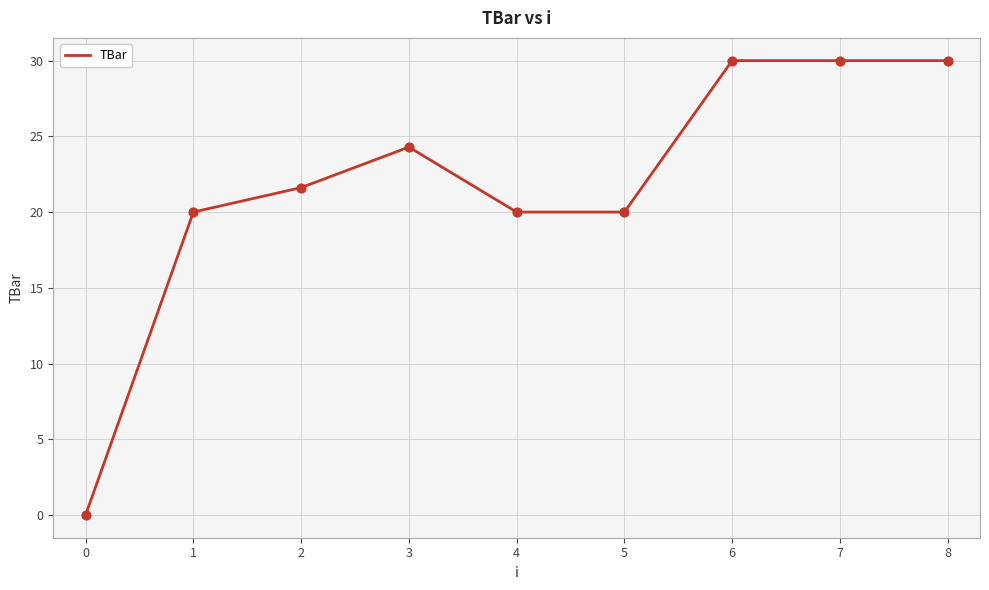

What is the change in value from 1 to 7?

+10.0